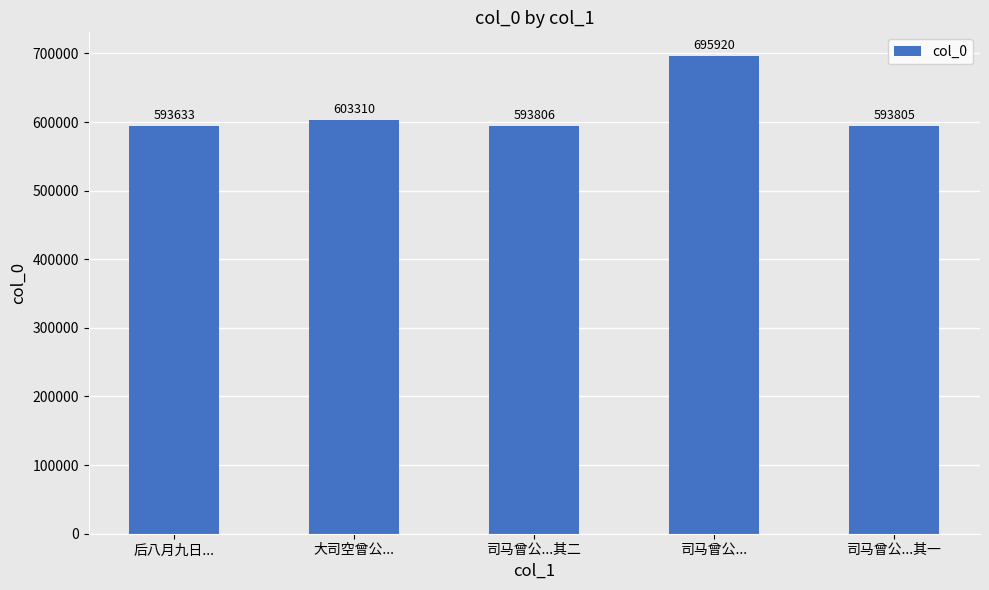

The chart shows a value of 603310 at 大司空曾公.... True or false?

True